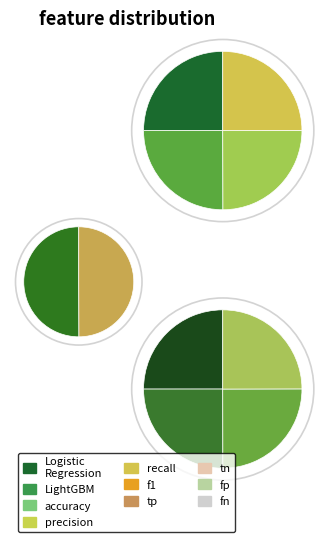

To the nearest percent, what percentage of the pie is Logistic Regression?

50%